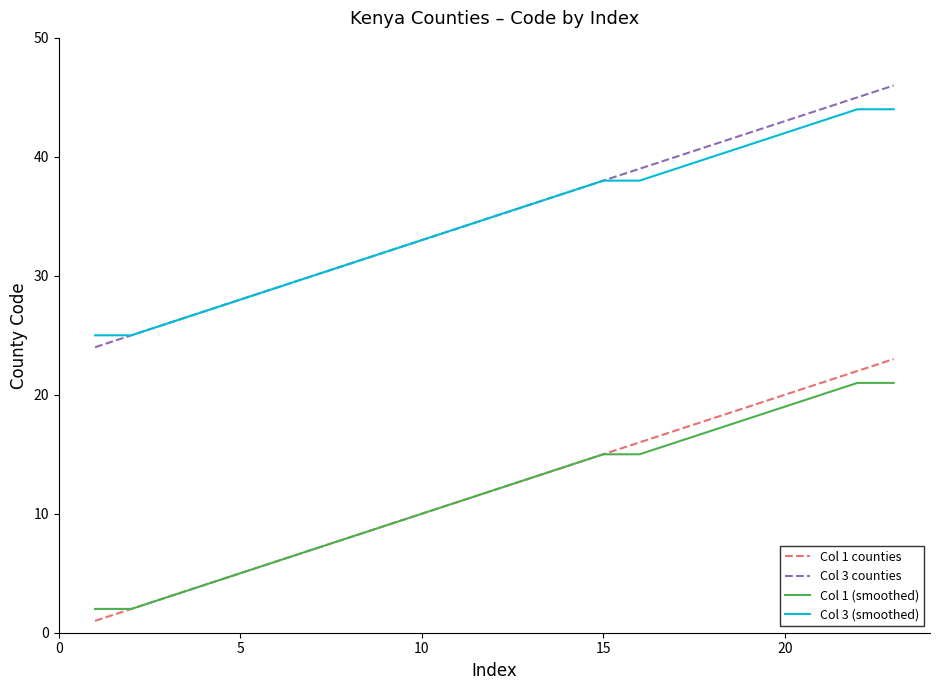

Rank the series by their maximum value, from highest to lowest.

Col 3 counties, Col 3 (smoothed), Col 1 counties, Col 1 (smoothed)